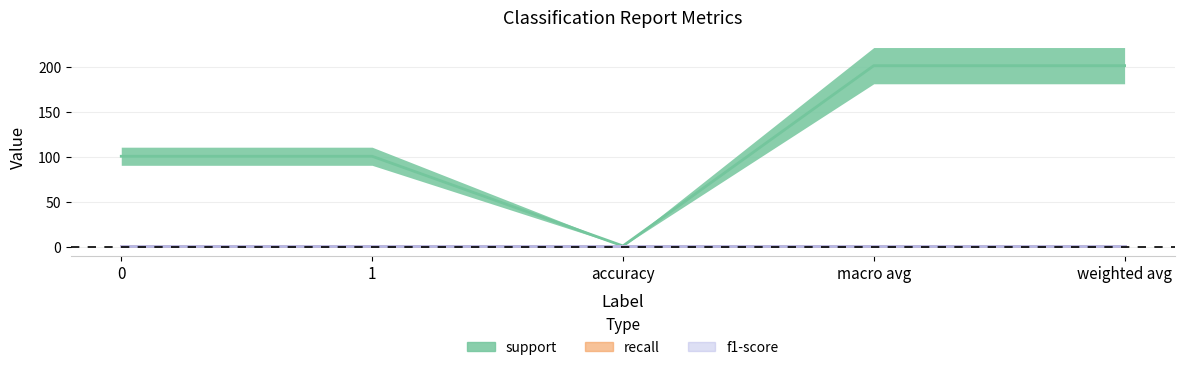

What is the minimum value shown in the chart?

1